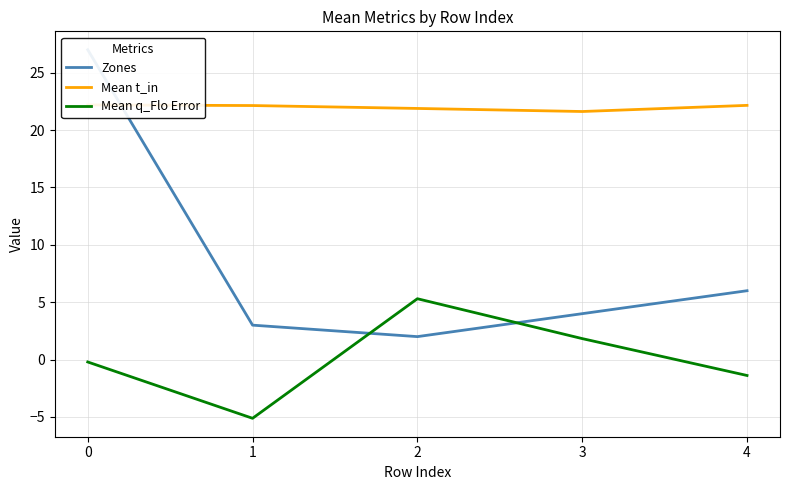

How many interior local valleys does the Mean t_in series have?

1